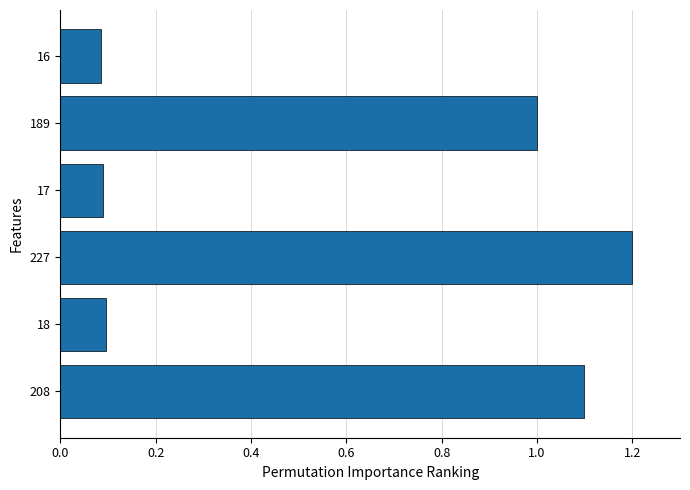

What is the ratio of the value at 208 to the value at 227?

0.9